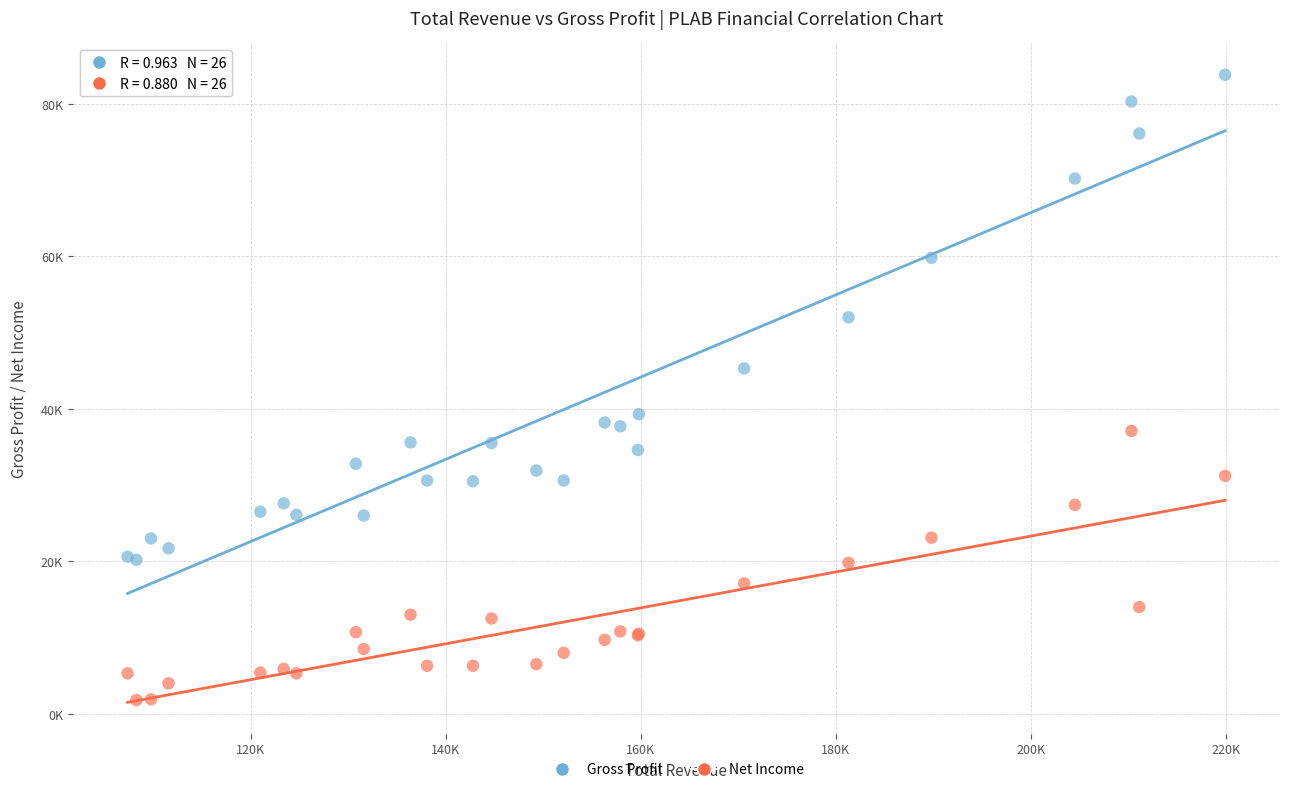

What are all the series names shown in the legend?

Gross Profit, Net Income